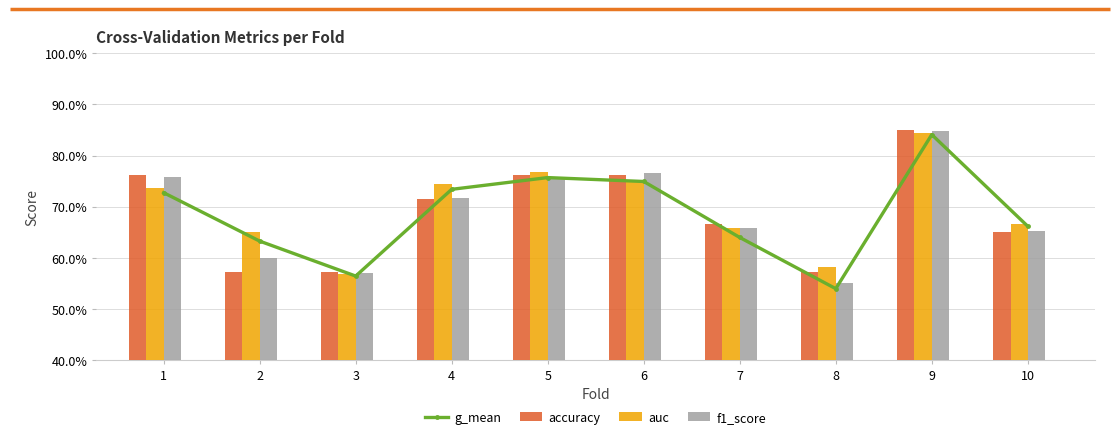

What is the difference between the maximum and minimum values in the g_mean series?

0.3